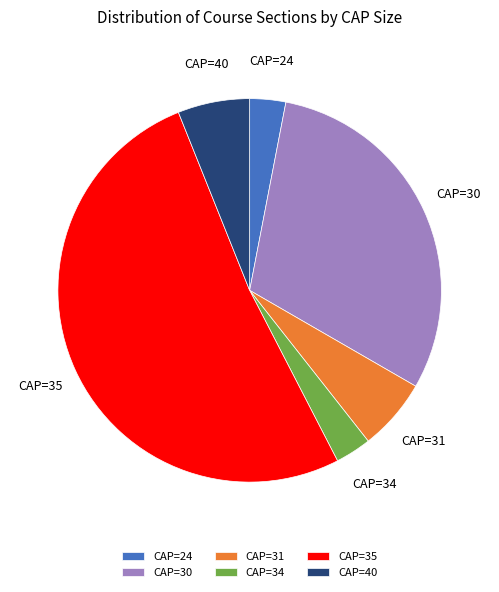

How many slices are in this pie chart?

6